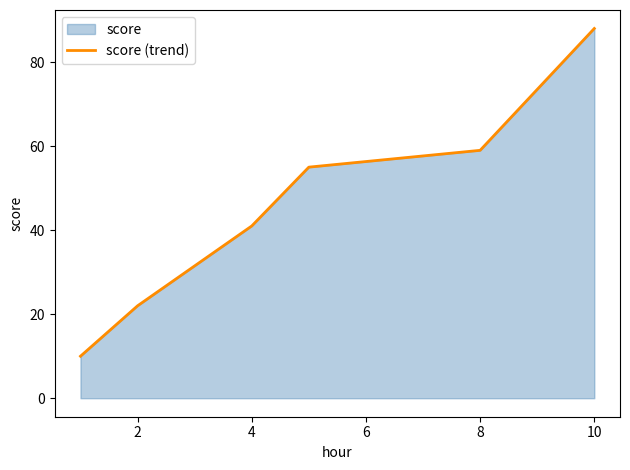

Read the value at 8, to the nearest 5.

60